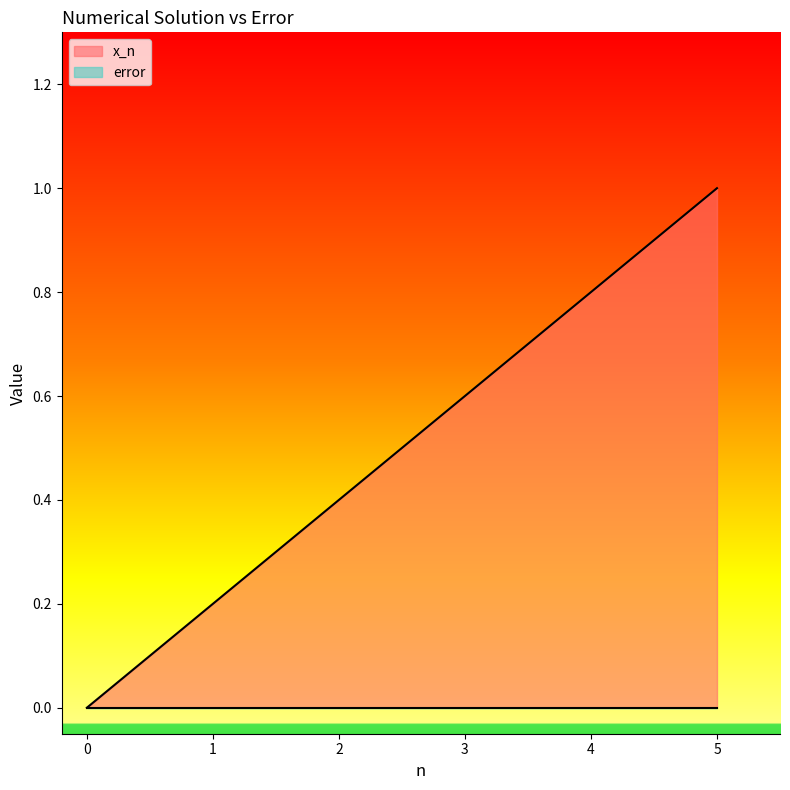

What is the change in value from 3 to 5?

+0.4